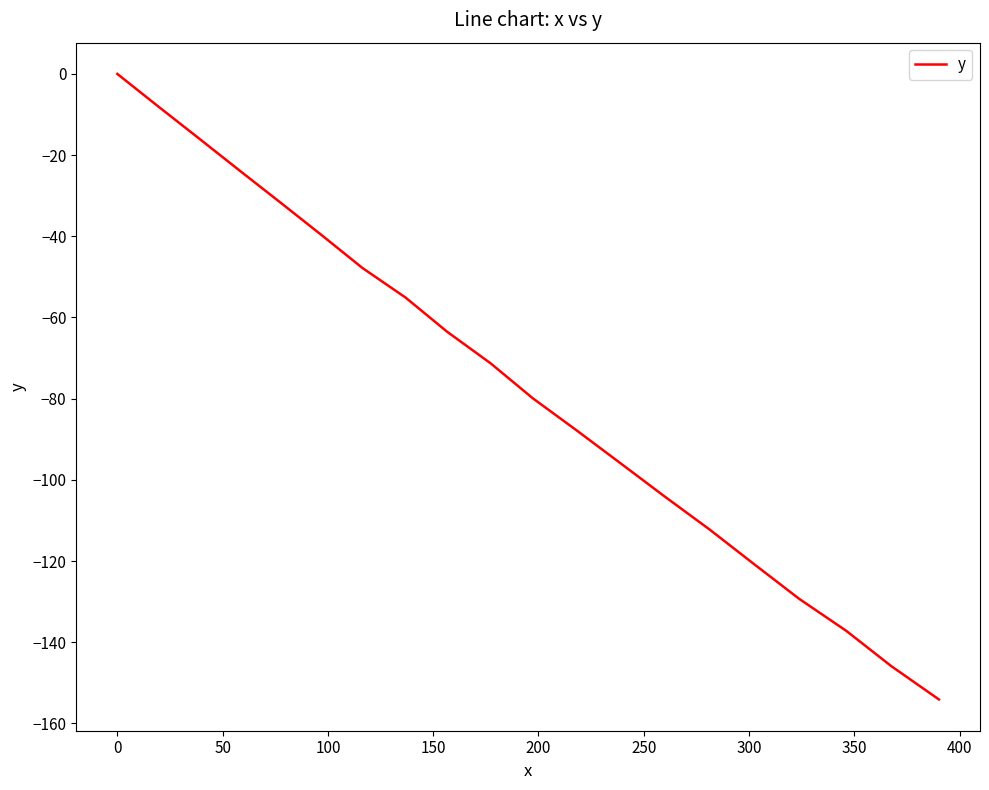

Reading right to left, list all the values displayed in this chart.

-154.1	-145.9	-137.2	-129.3	-120.8	-112.2	-104.2	-96.0	-87.8	-79.9	-71.3	-63.5	-55.1	-47.8	-39.7	-31.7	-23.9	-15.9	-8.0	0.0